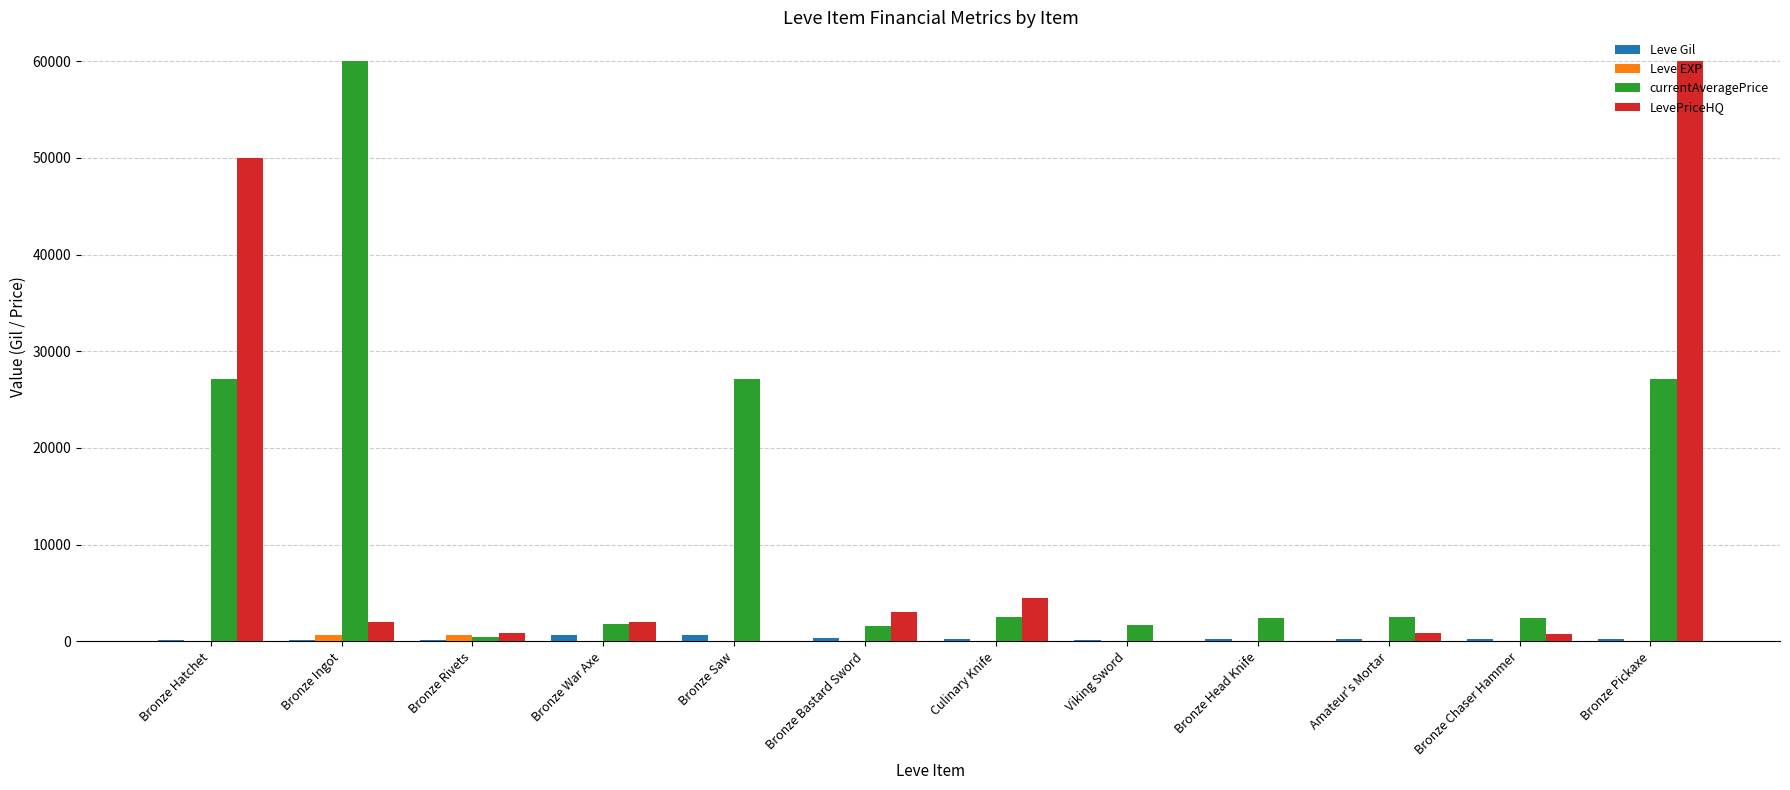

Between Bronze Saw and Viking Sword, which series saw the biggest shift?

currentAveragePrice